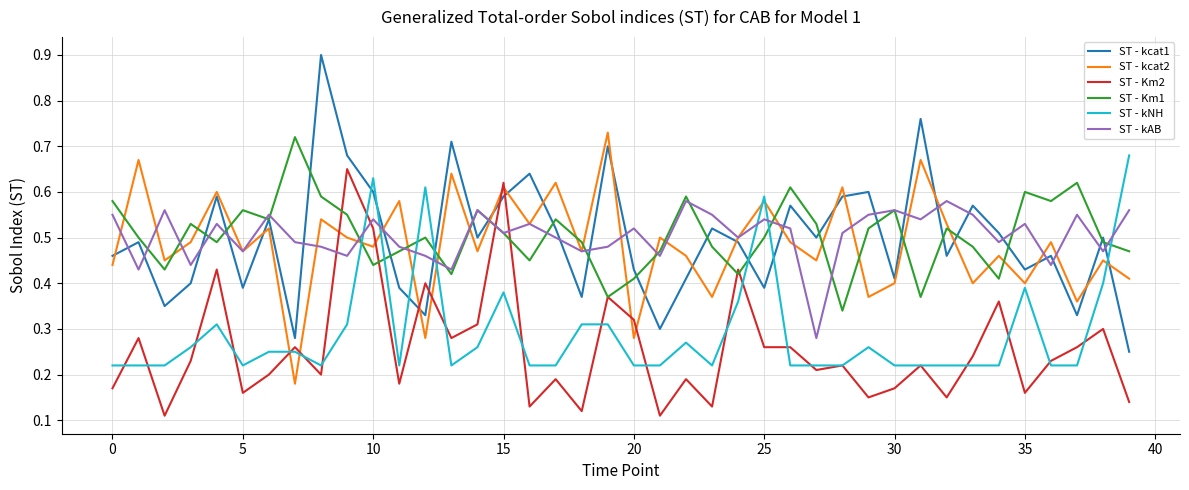

True or false: ST - kNH and ST - kcat2 cross at least once.

True